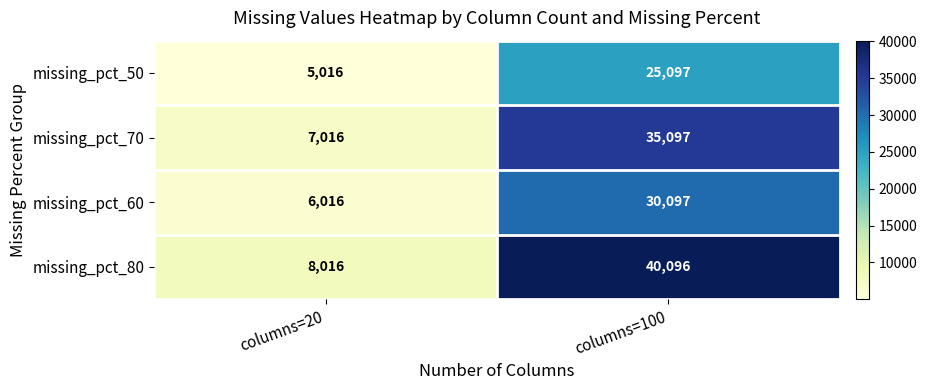

What is the difference between the highest and lowest values at columns=20?

3000